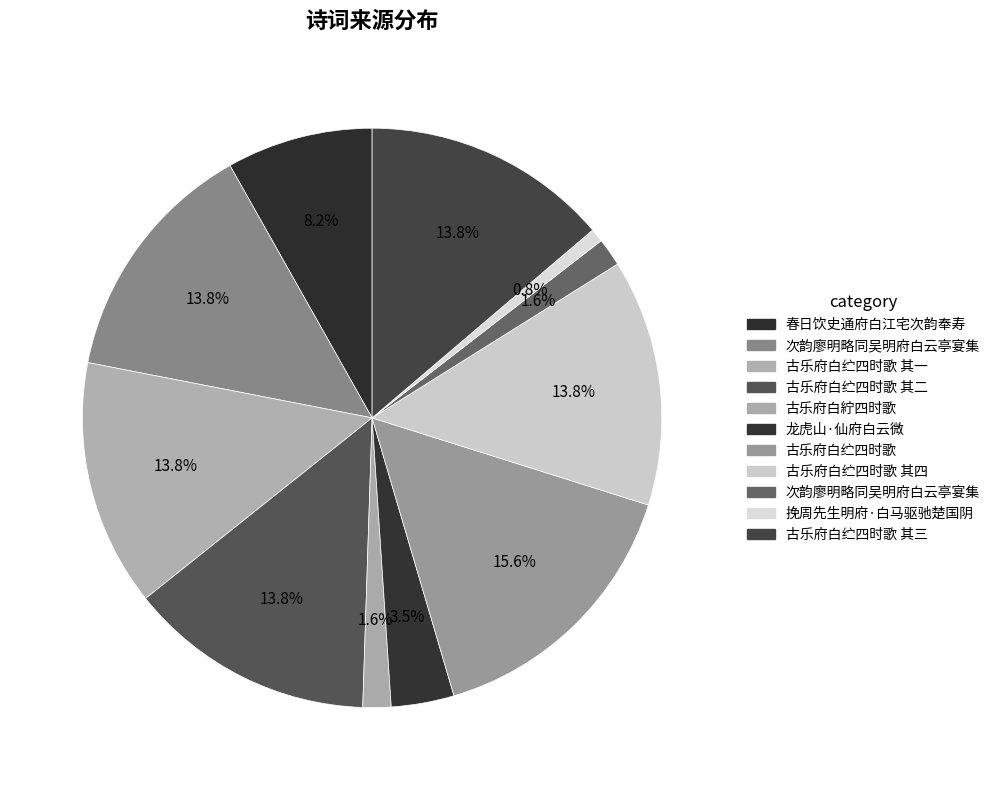

How many segments does this pie chart have?

11